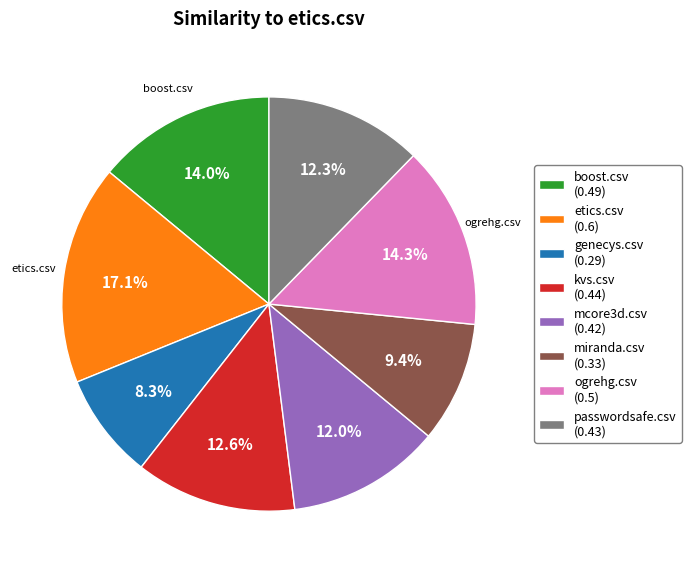

How many segments does this pie chart have?

8